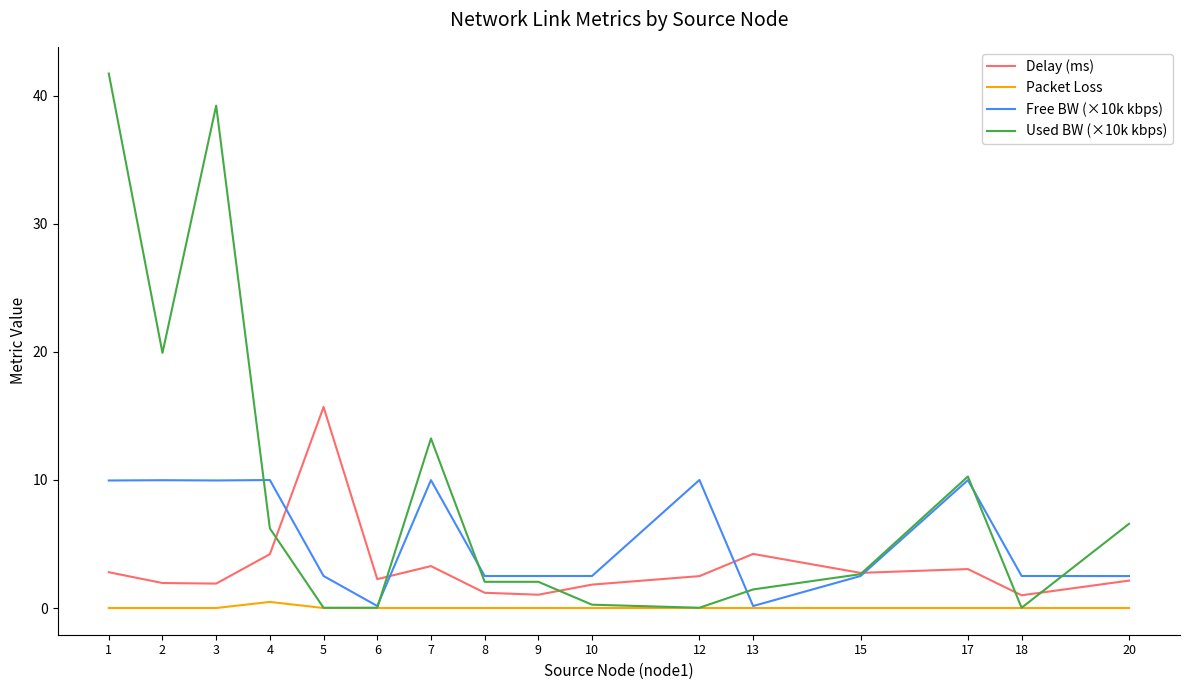

The value of Delay (ms) at 4 is 4.2. True or false?

True